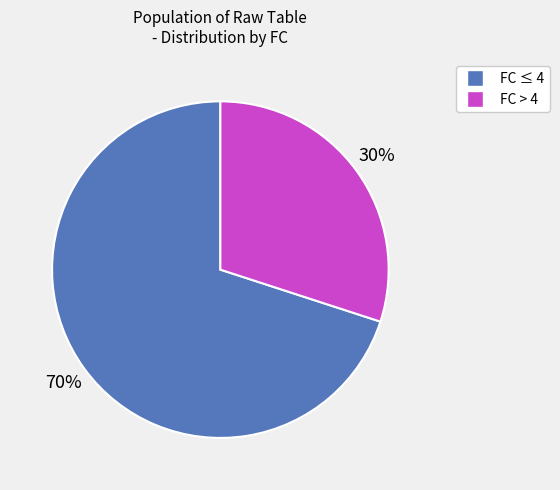

Do FC ≤ 4 and FC > 4 together represent more than half of the pie?

Yes